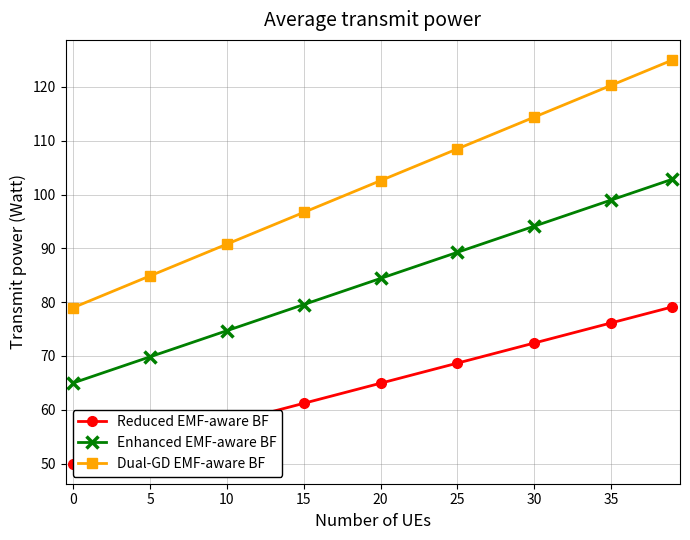

True or false: Enhanced EMF-aware BF and Dual-GD EMF-aware BF intersect in this chart.

False